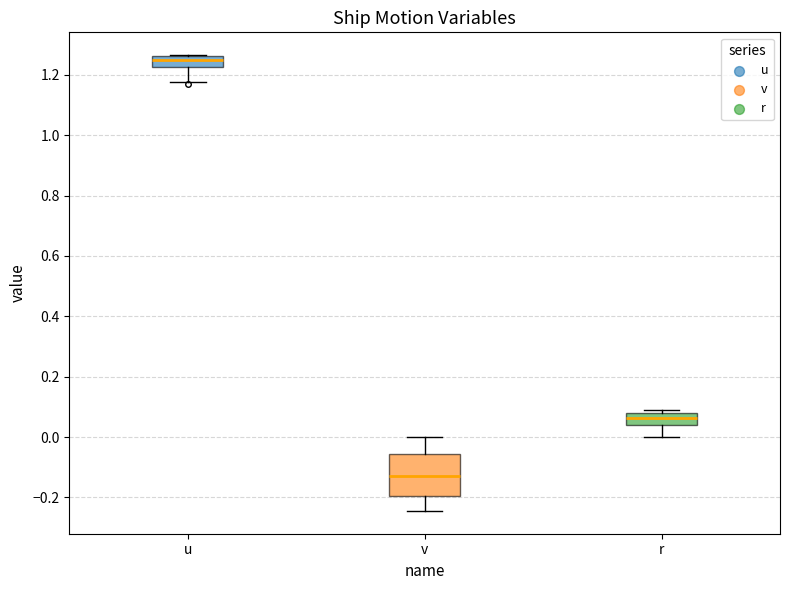

Where is the lower edge of the box for u on the y-axis? The values are not printed on the chart, so give them approximately, as read against the axis.

1.22